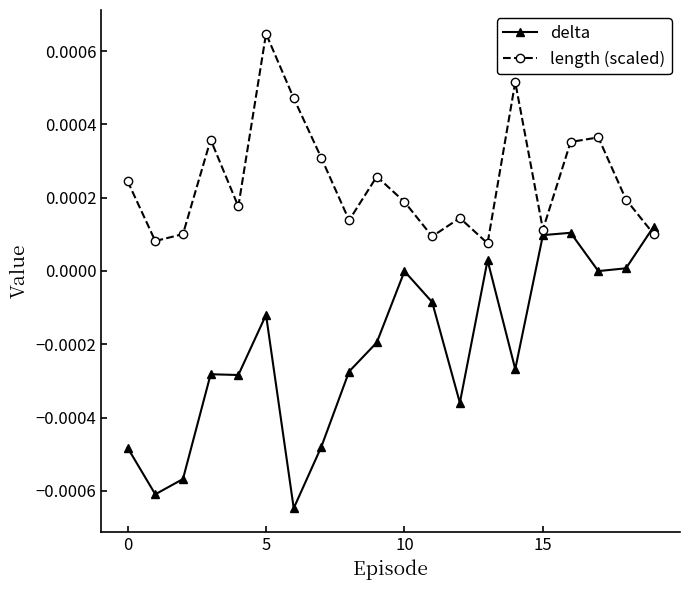

In length (scaled), how many points are higher than both neighbors (excluding endpoints)?

6